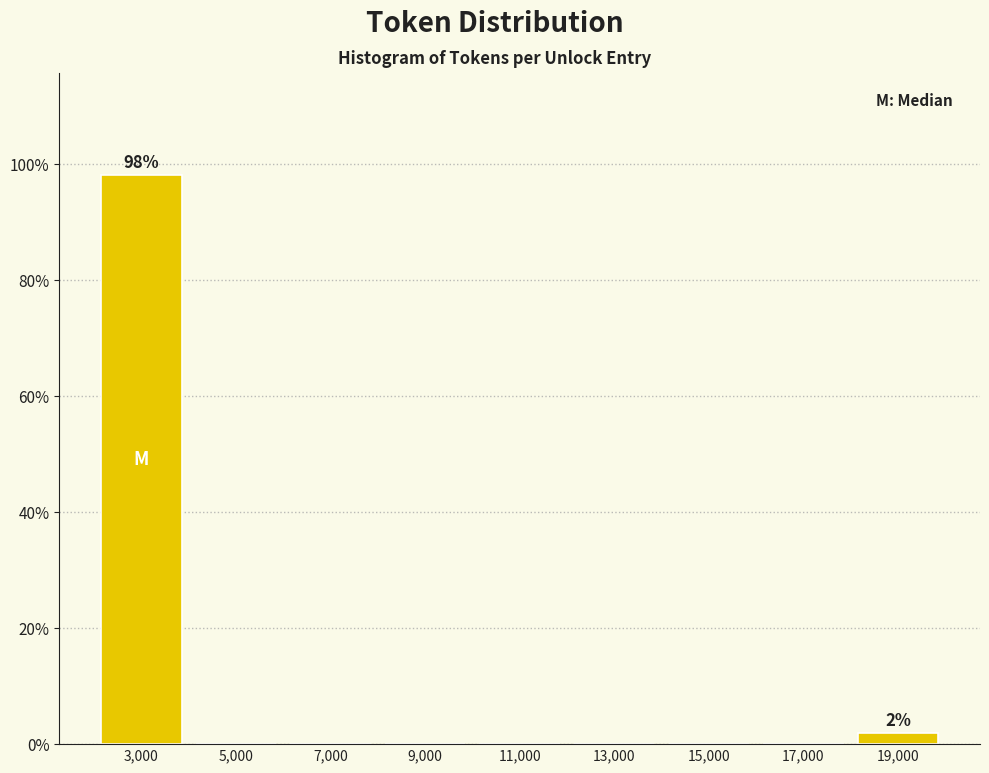

Over which range of the x-axis is the bar tallest?

2000 to 4000